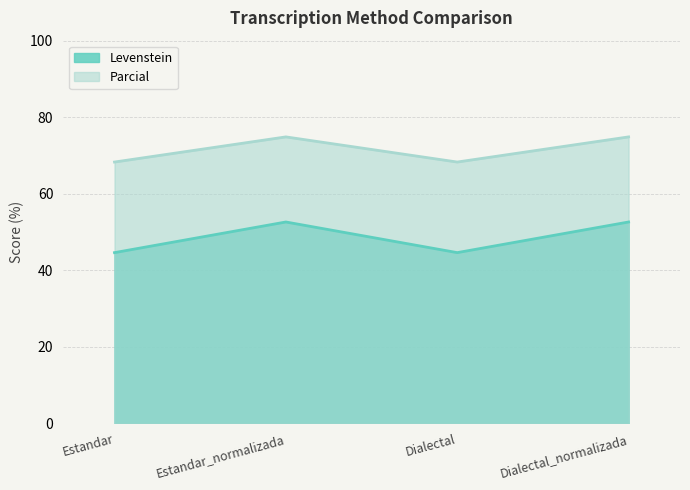

List the labels in order of Levenstein value, largest first.

Estandar_normalizada, Dialectal_normalizada, Estandar, Dialectal